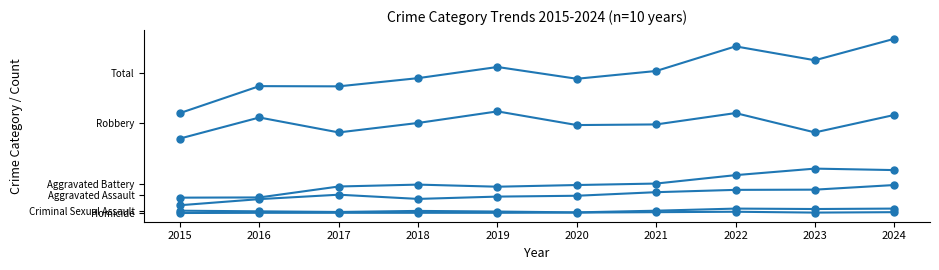

What is the greatest value displayed?

828